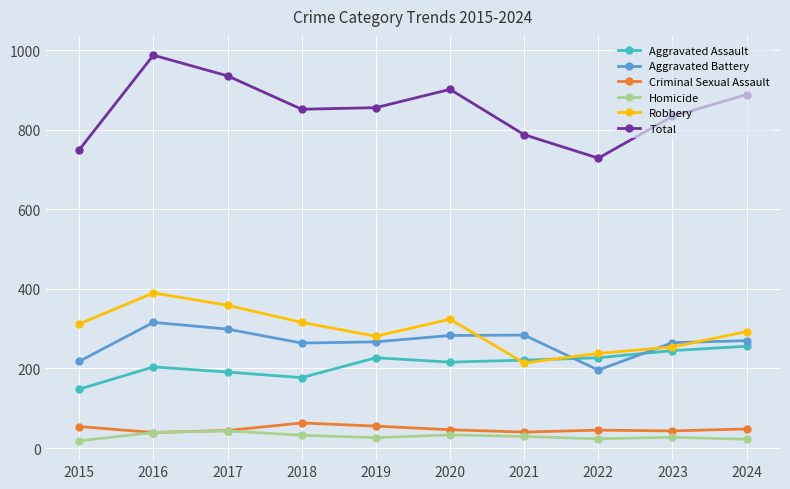

What is the lowest value of the Criminal Sexual Assault series?

39